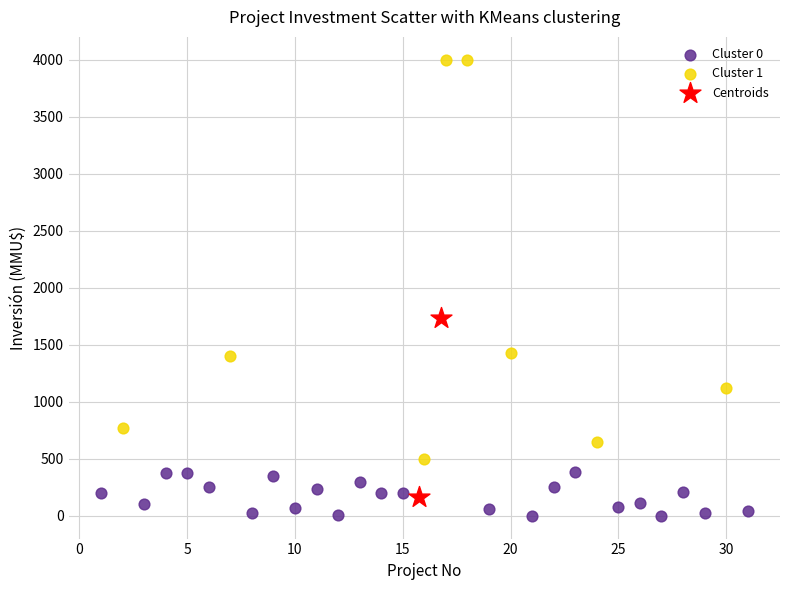

Which series has the largest Y range (max minus min)?

Cluster 1